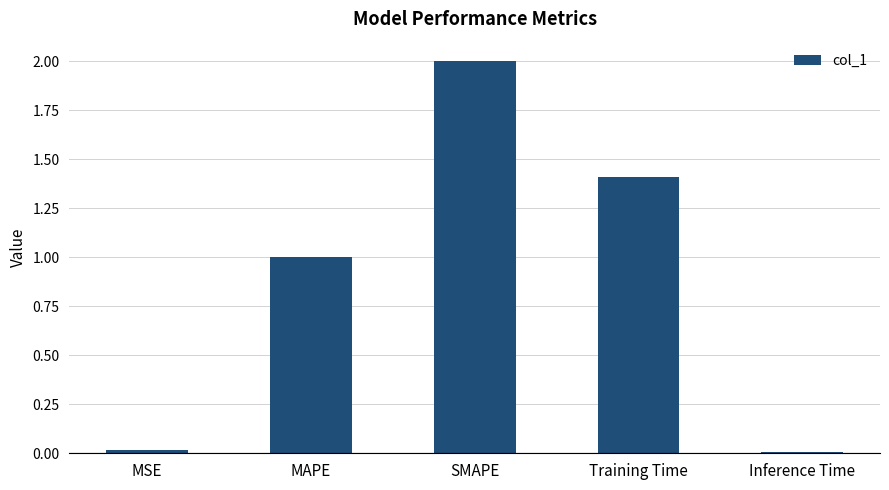

What is the difference between the maximum and second lowest values?

2.0